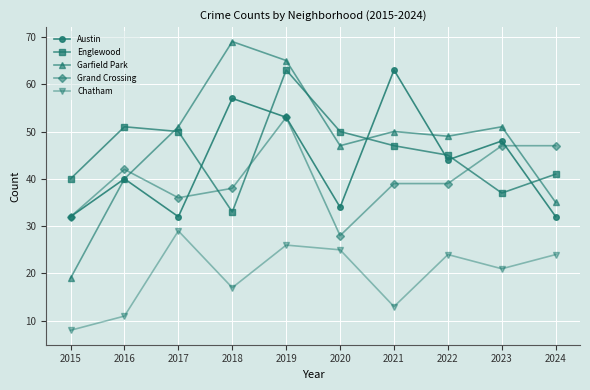

How many values in the Englewood series are below 47?

5